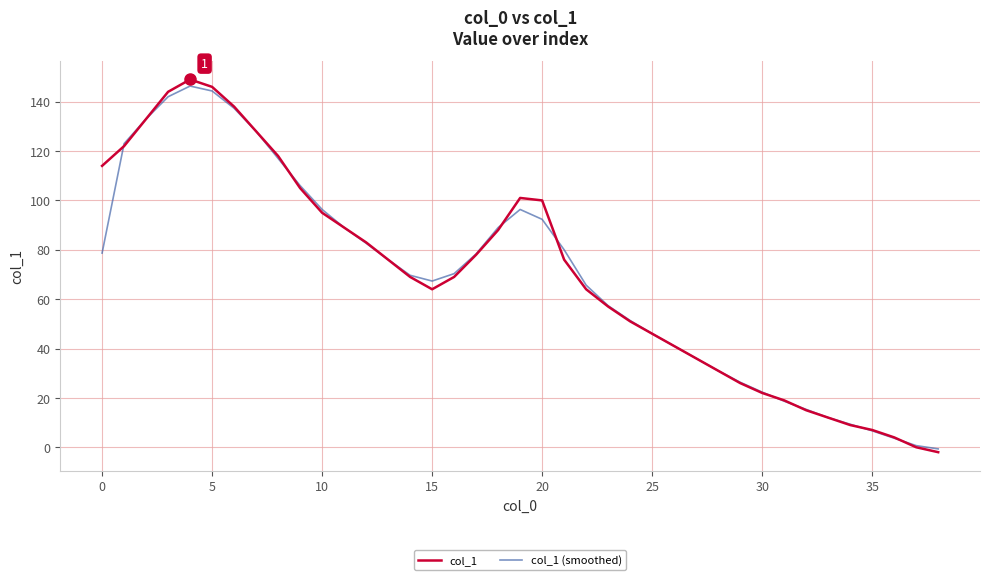

How many lines are shown in the chart?

2